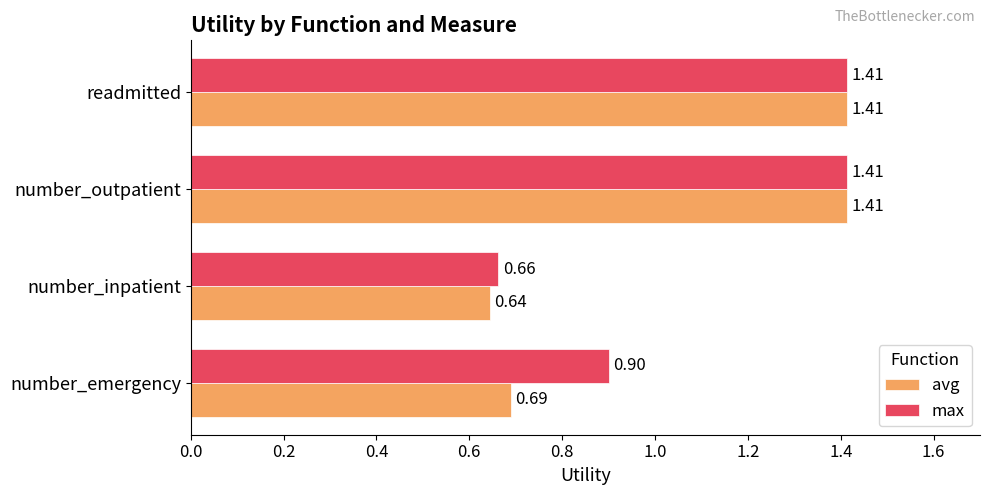

How many values in the max series exceed 1?

2